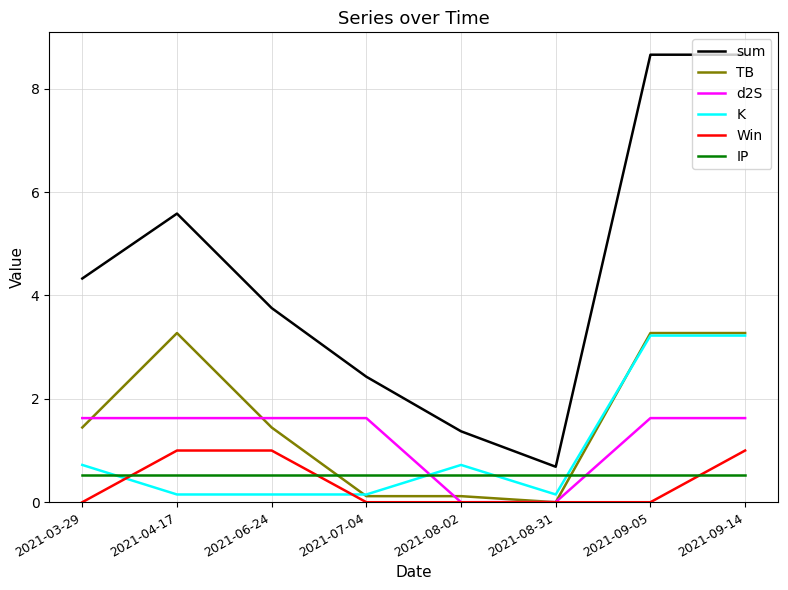

Is it true that TB equals 5.7 at 2021-09-14?

False